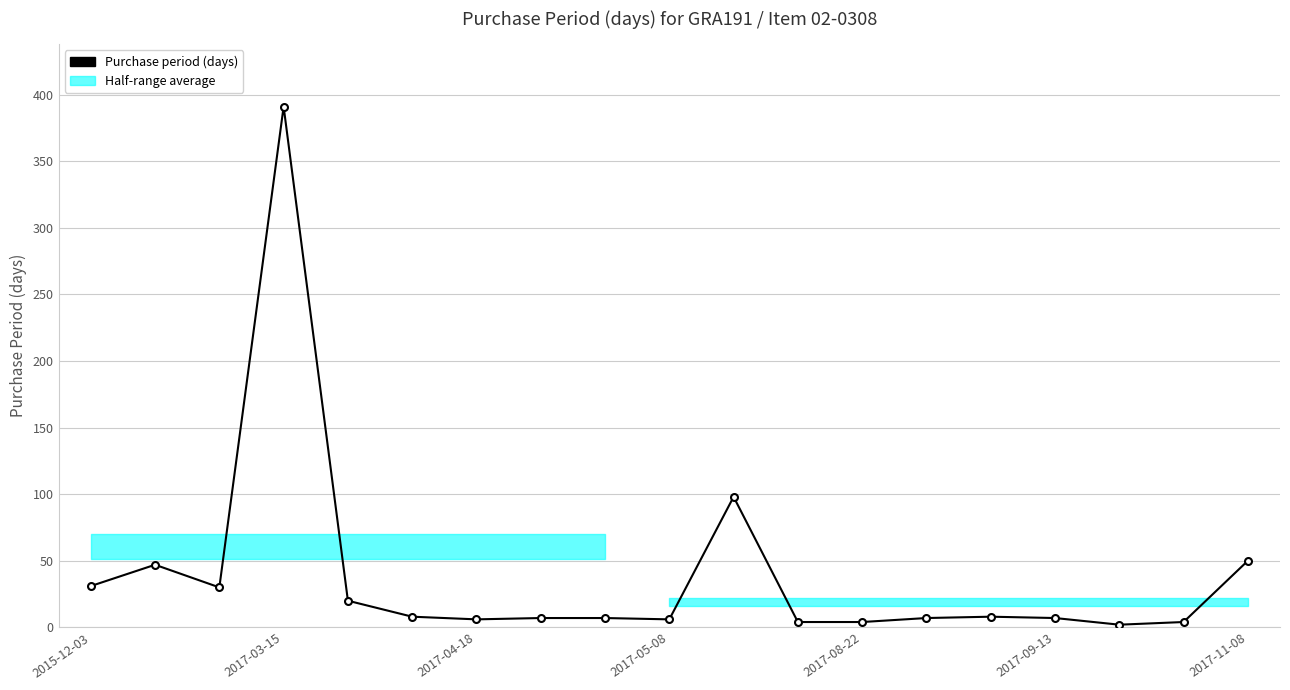

Is this an area chart (filled region under the line)?

No